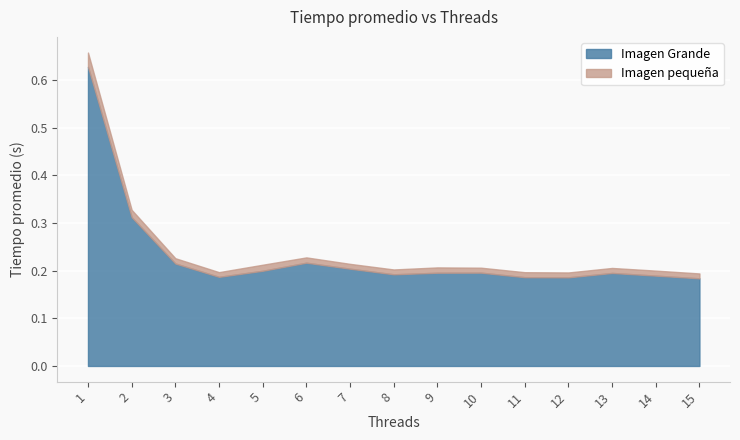

Reading left to right, list all the values displayed in this chart.

Imagen pequeña: 0.0	0.0	0.0	0.0	0.0	0.0	0.0	0.0	0.0	0.0	0.0	0.0	0.0	0.0	0.0
Imagen Grande: 0.6	0.3	0.2	0.2	0.2	0.2	0.2	0.2	0.2	0.2	0.2	0.2	0.2	0.2	0.2